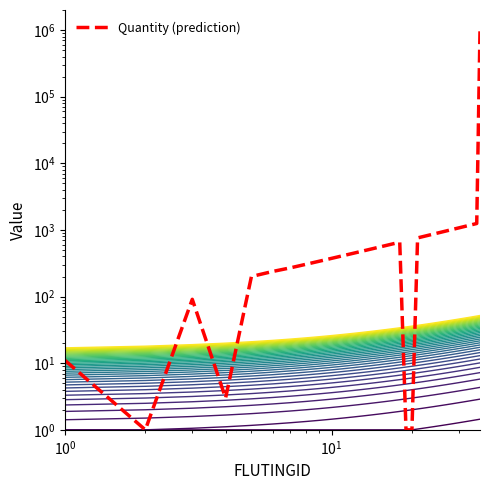

Which label corresponds to the smallest value in the chart?

2